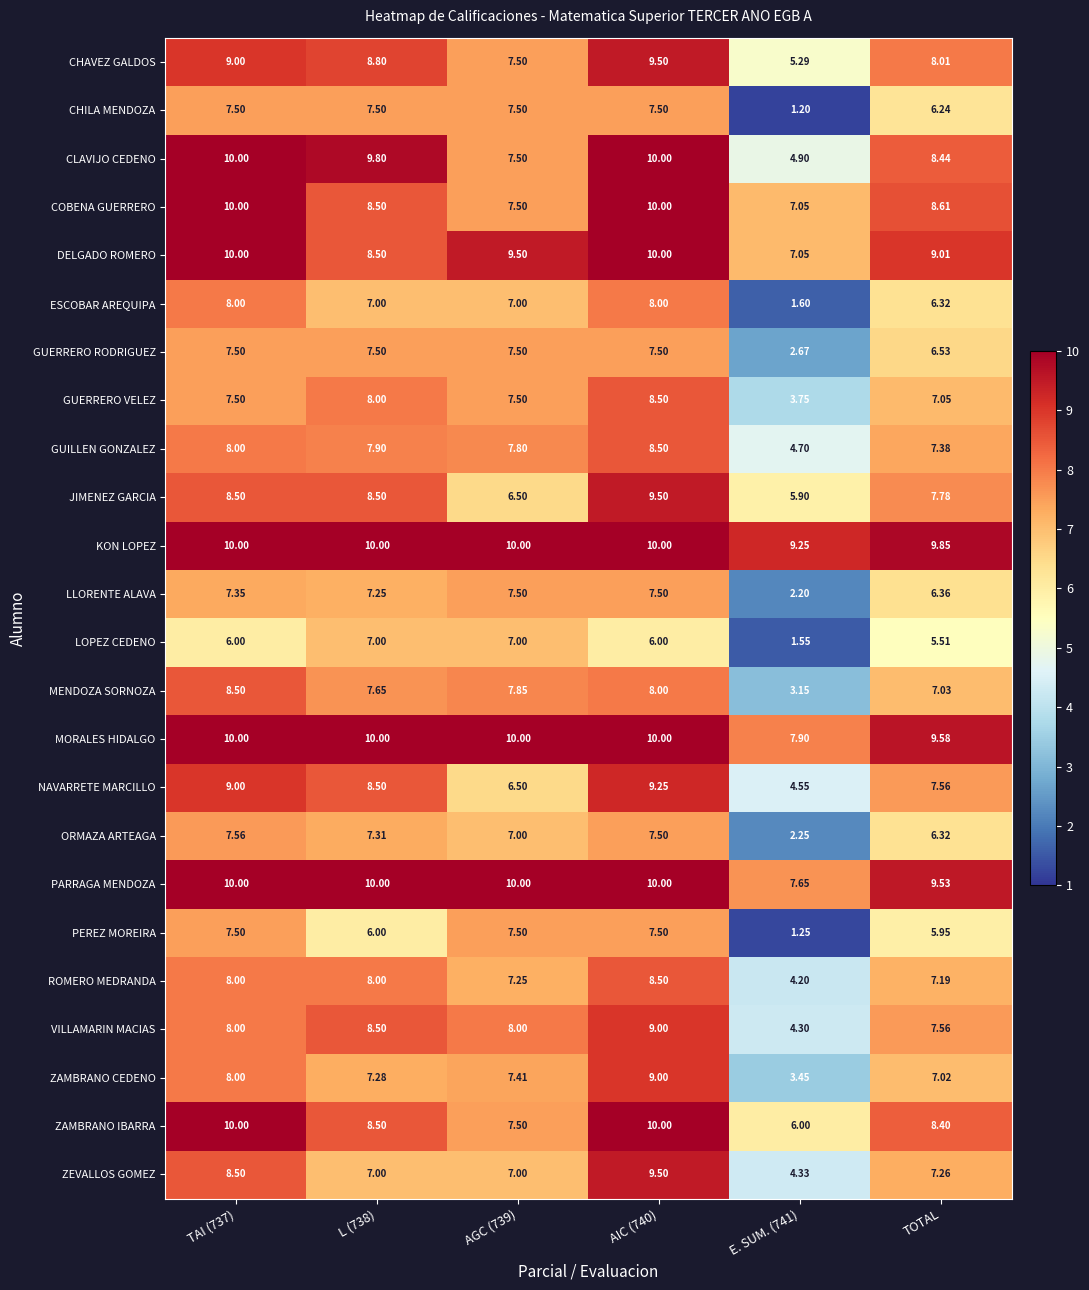

Which series has the largest range (max minus min)?

ESCOBAR AREQUIPA